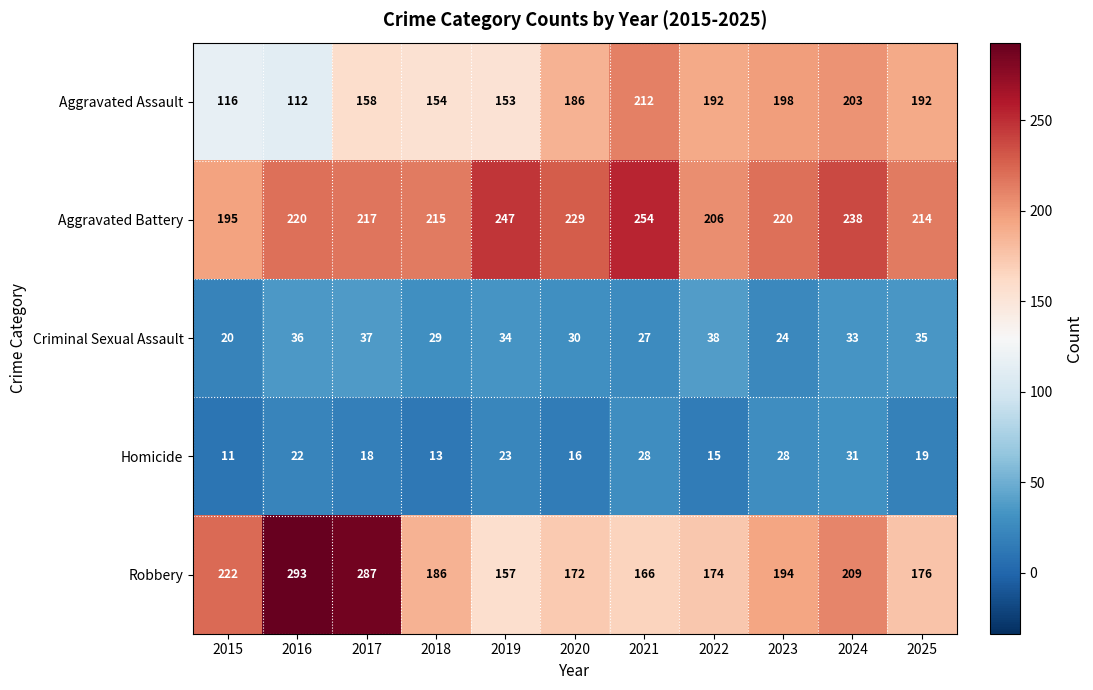

At which label is Criminal Sexual Assault closest to 29?

2018